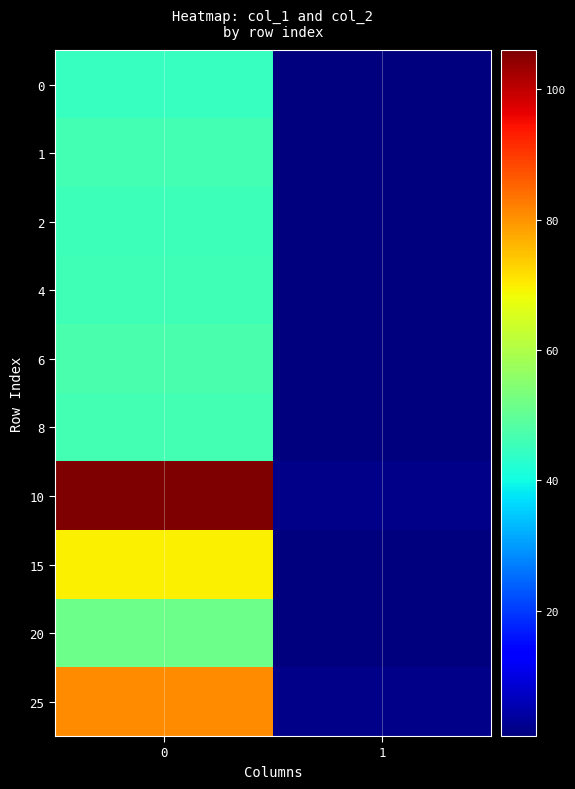

Reading right to left, what are all the values shown in this chart?

0: 1=0.7	0=44.7
1: 1=0.7	0=46.2
2: 1=0.7	0=45.3
4: 1=0.7	0=45.9
6: 1=0.7	0=47.0
8: 1=0.7	0=46.0
10: 1=1.7	0=106.0
15: 1=0.7	0=69.8
20: 1=0.7	0=51.7
25: 1=1.7	0=80.9